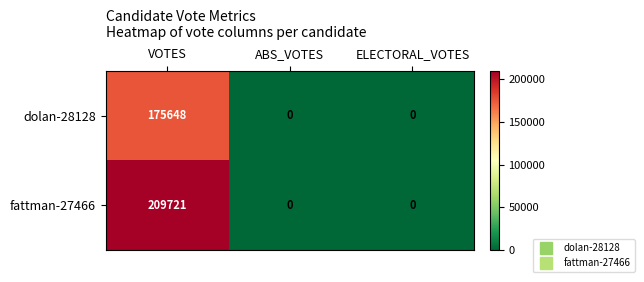

Rank the series by their average value, from highest to lowest.

fattman-27466, dolan-28128